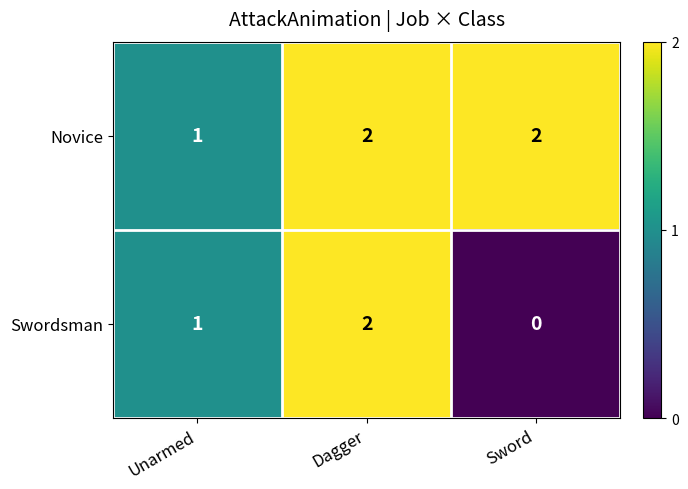

List the series in order of their overall mean, highest first.

Novice, Swordsman